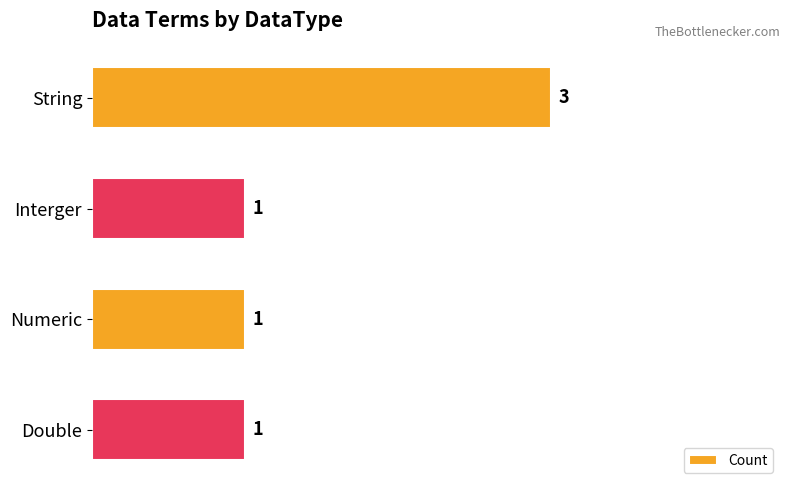

What is the smallest value displayed?

1